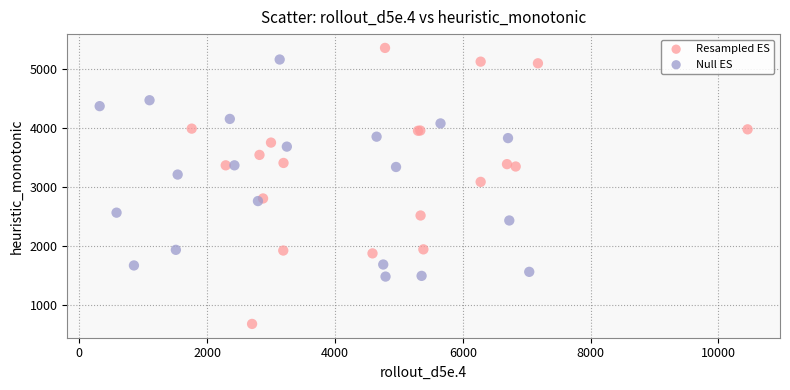

Which series has the largest Y range (max minus min)?

Resampled ES